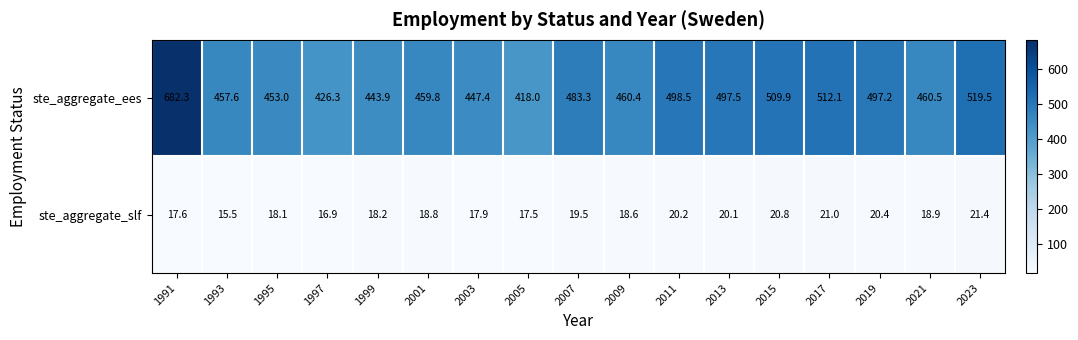

How many series are shown in this chart?

2